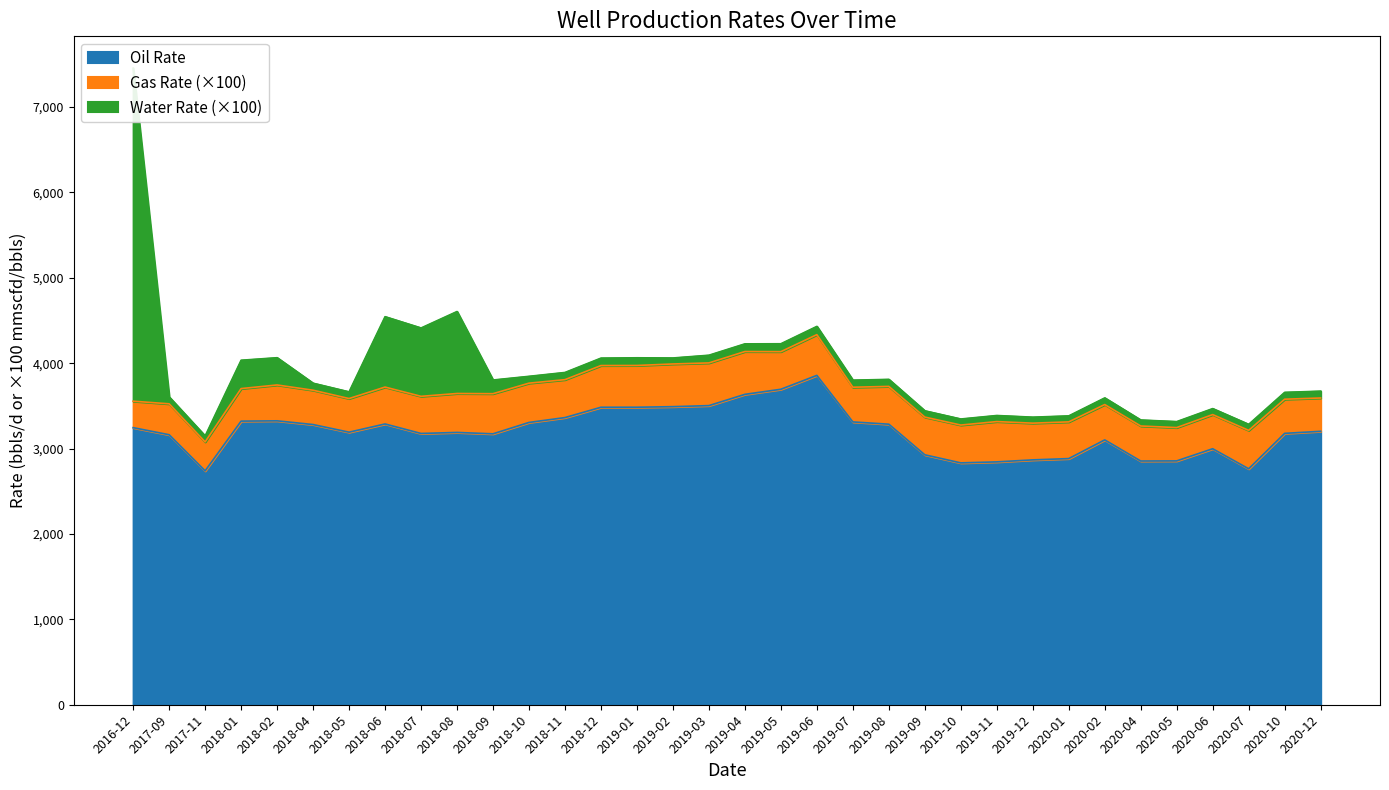

What is the value of the Water Rate point at the 17th from the left?

0.9